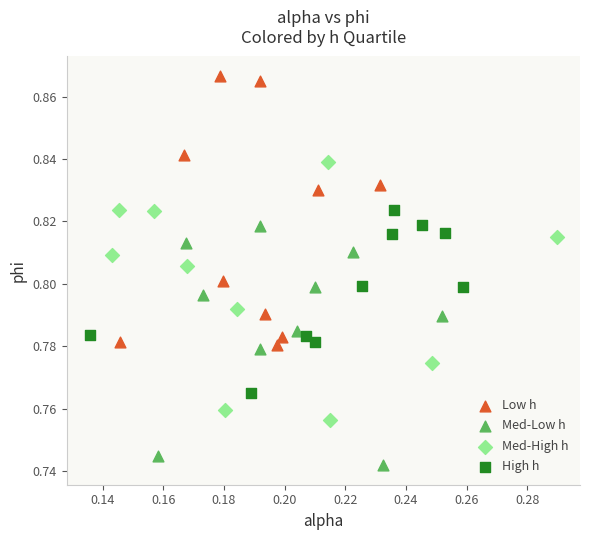

Which series reaches the maximum Y coordinate?

Low h